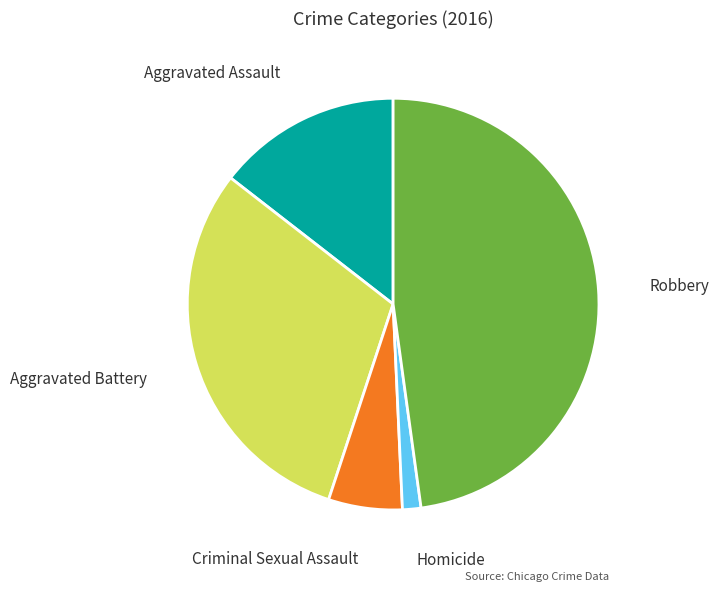

Combined, do Robbery and Homicide account for over 50%?

No